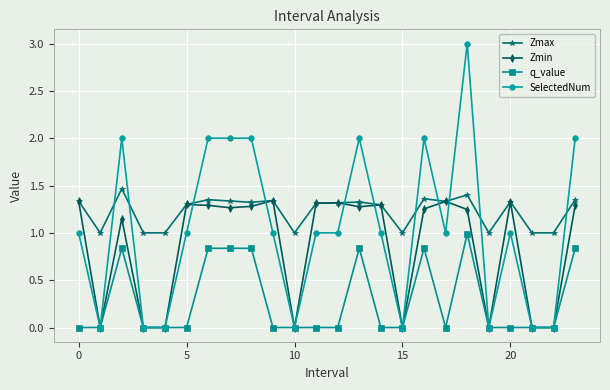

What is the greatest value displayed?

3.0